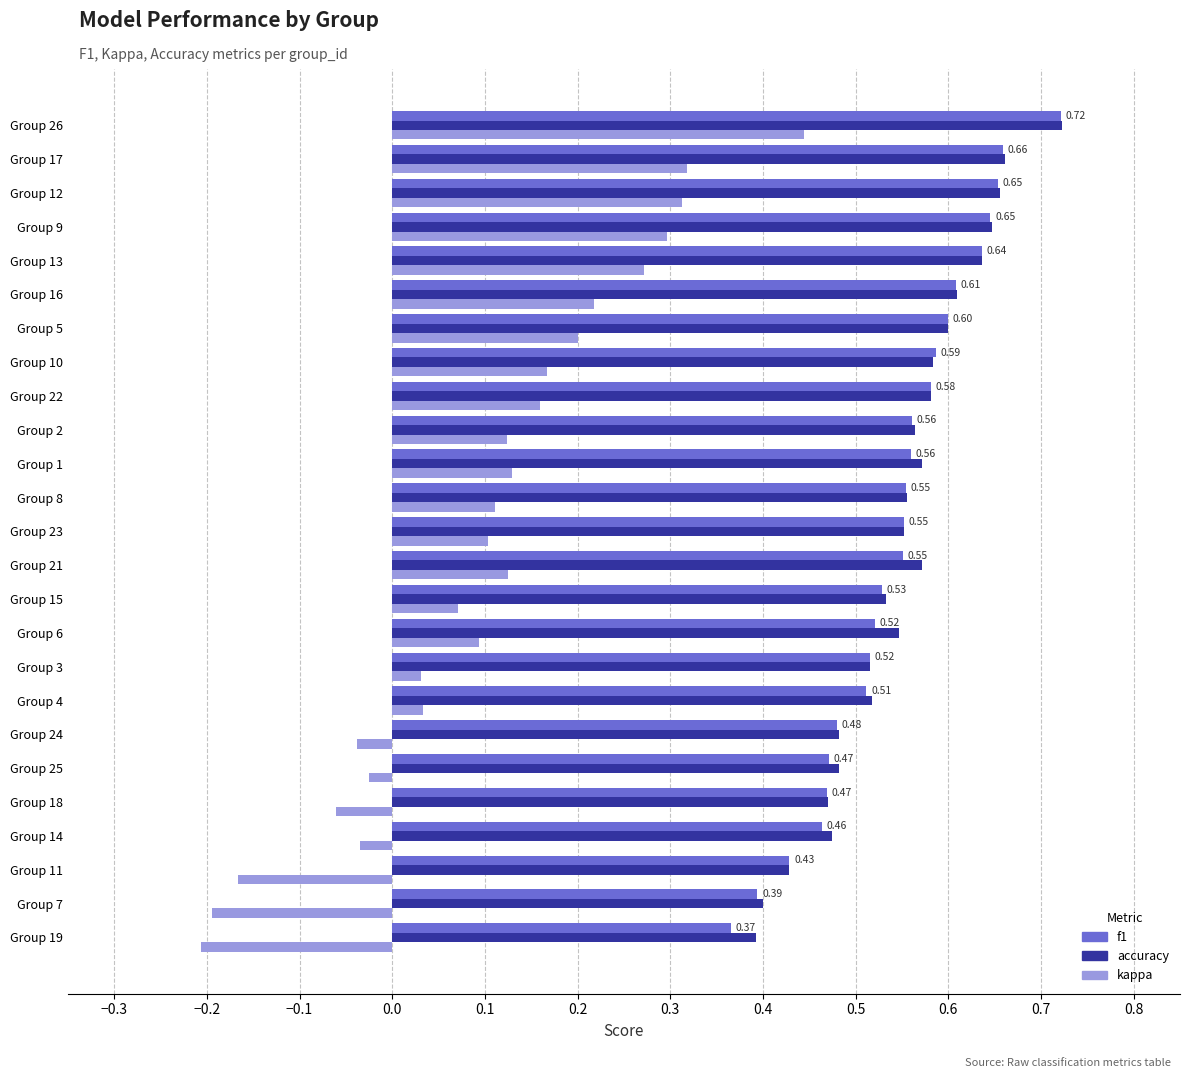

At which category does the chart reach its minimum across all series?

Group 19